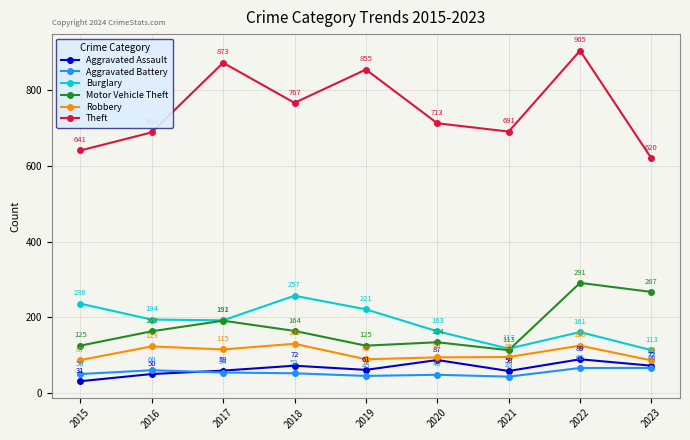

At 2016, list the series in order from largest to smallest.

Theft, Burglary, Motor Vehicle Theft, Robbery, Aggravated Battery, Aggravated Assault